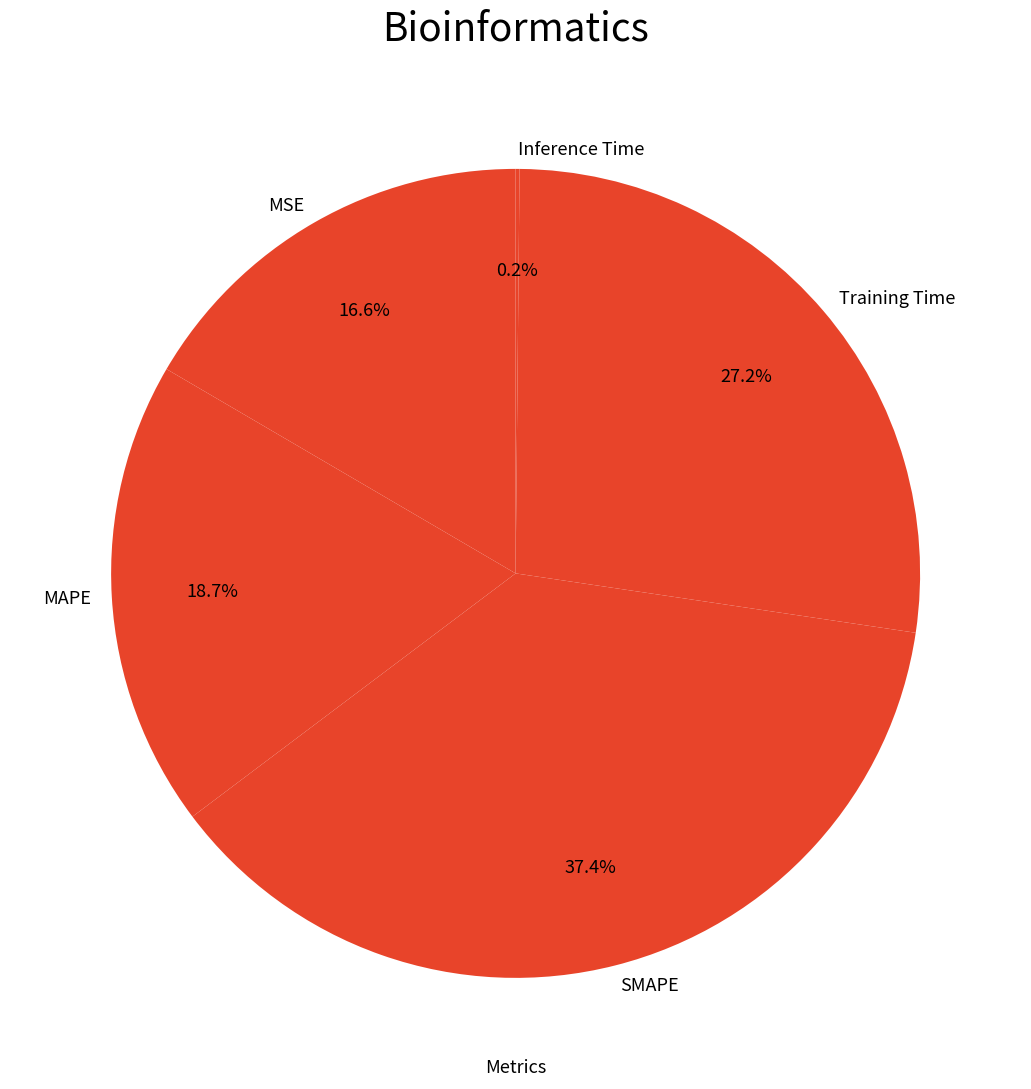

Is there a majority slice in this chart?

No